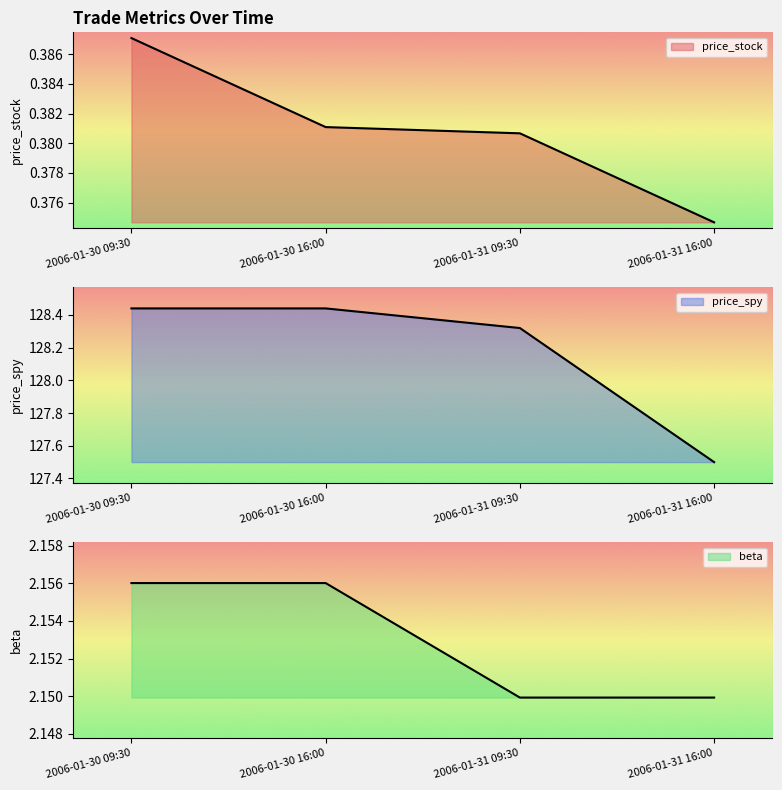

At which label is beta closest to 2?

2006-01-31 09:30